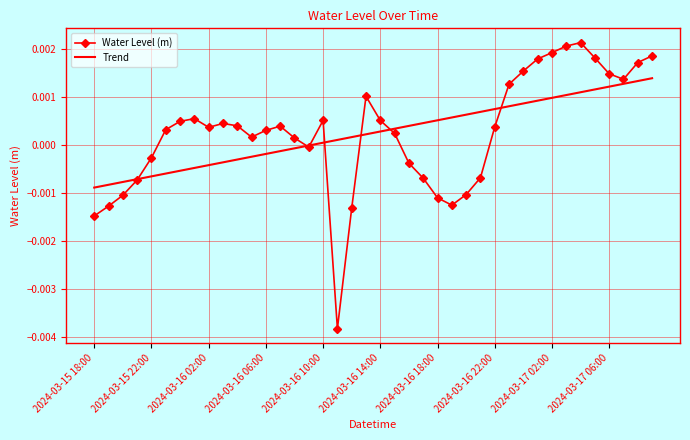

Which series has the largest range (max minus min)?

Water Level (m)